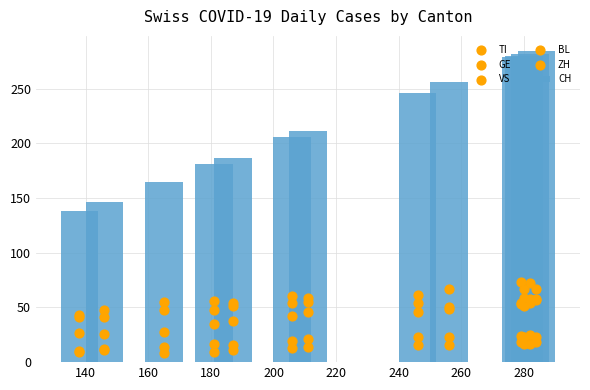

Which series contains the highest Y value?

CH